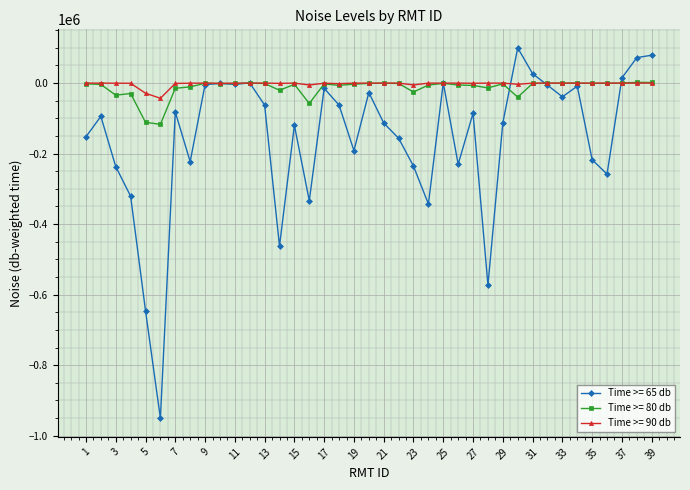

Count the number of data series in this chart.

3